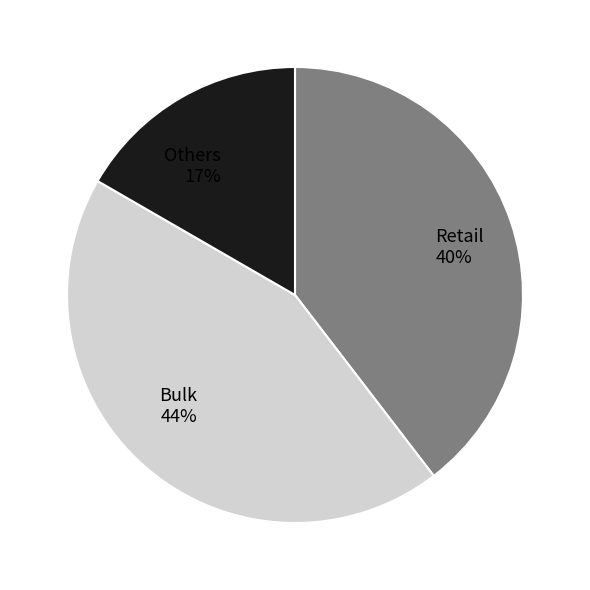

How many slices are in this pie chart?

3